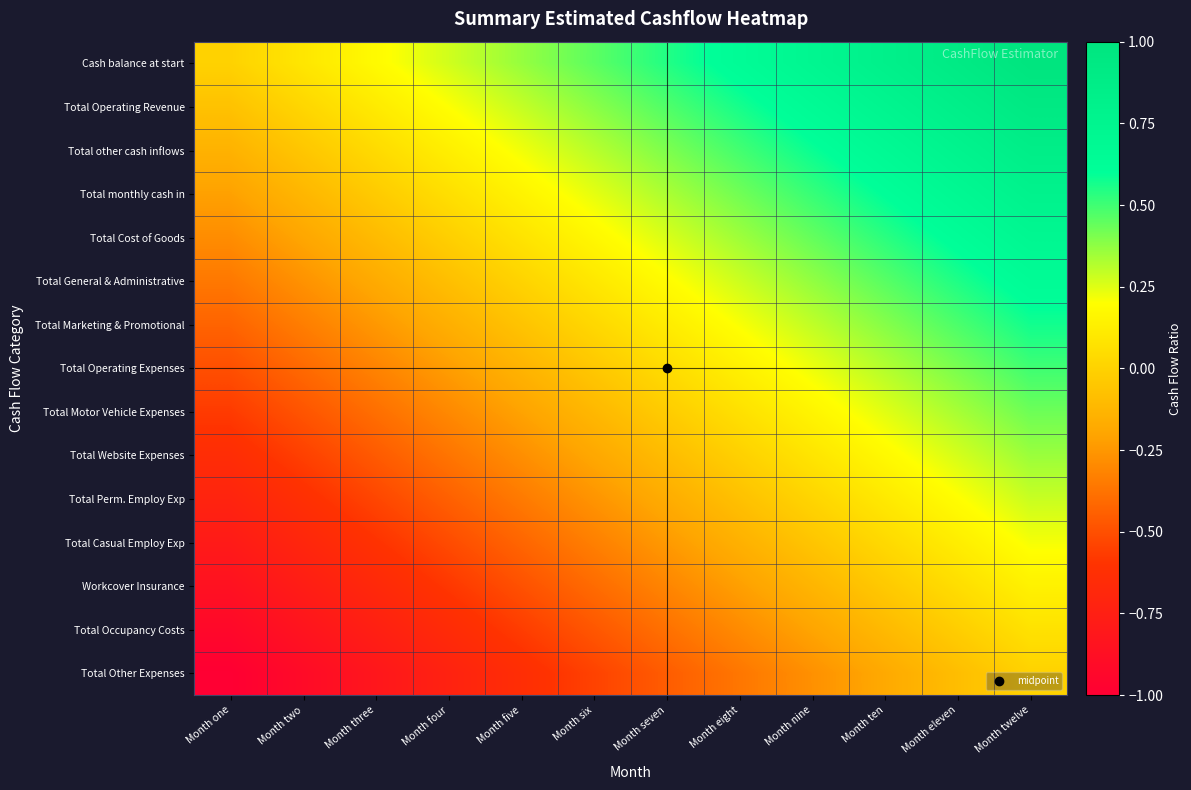

What is the difference between the highest and lowest values at Month eleven?

1.0